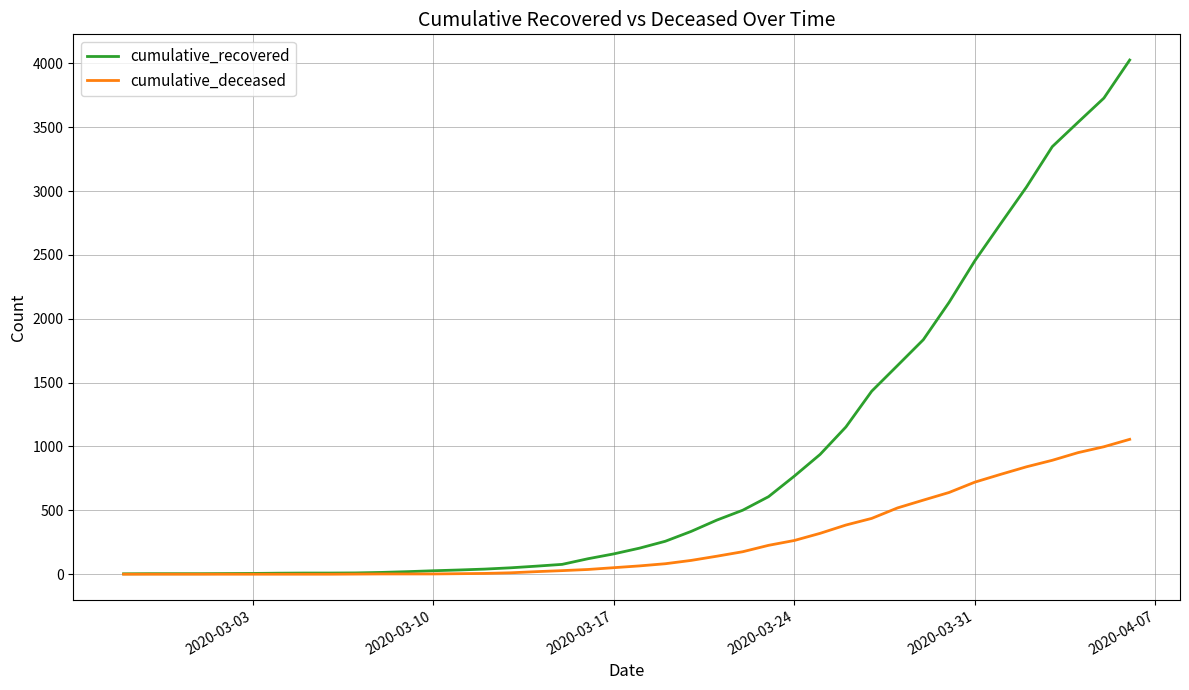

What is the highest value of the cumulative_recovered series?

4026